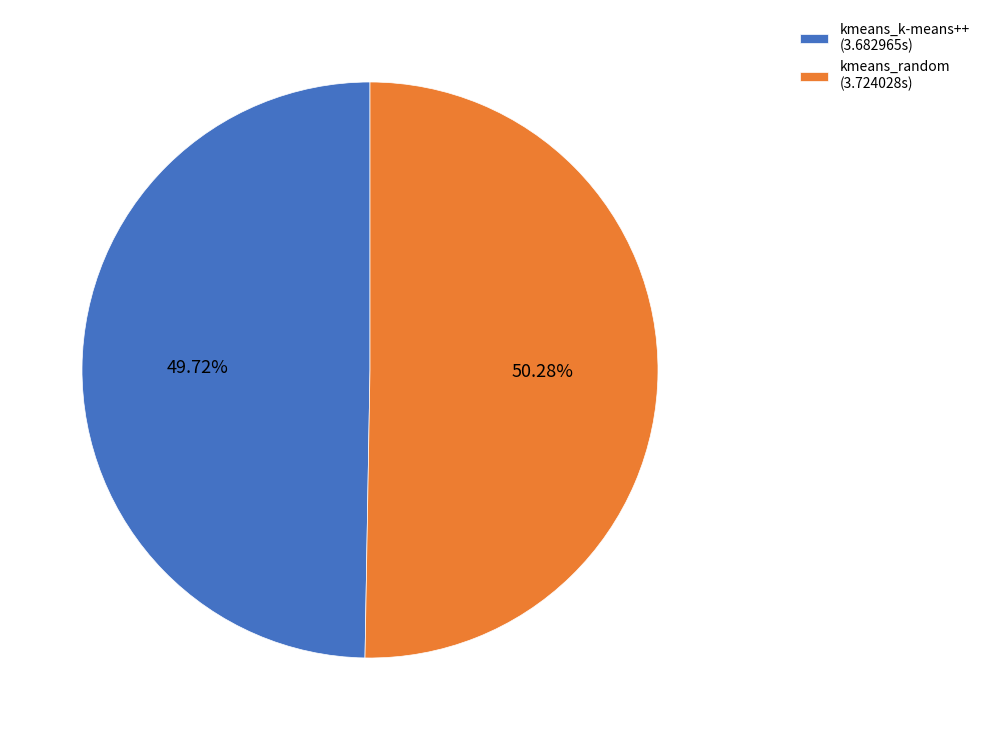

Which slice represents more than half of the pie?

kmeans_random